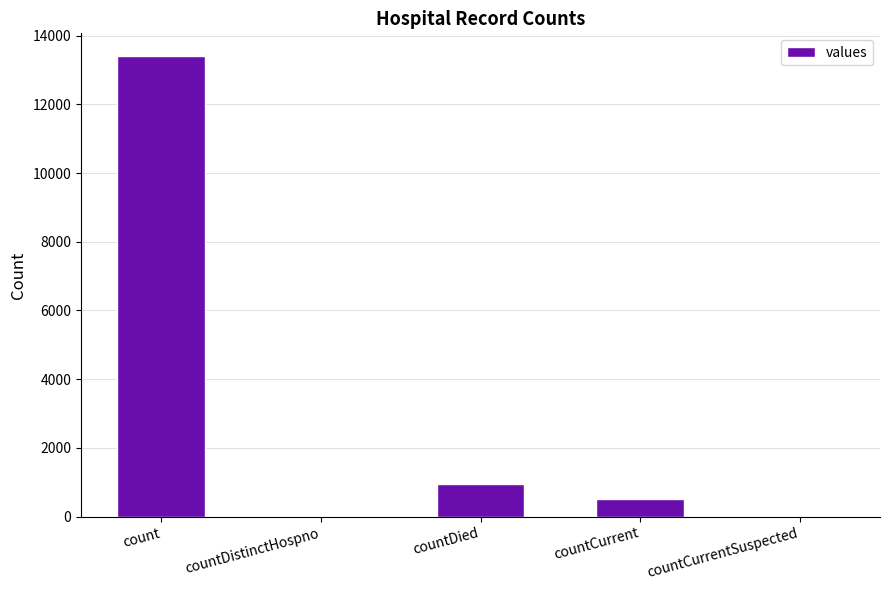

Reading right to left, transcribe all the data shown in this chart.

countCurrentSuspected=0	countCurrent=501	countDied=949	countDistinctHospno=0	count=13399